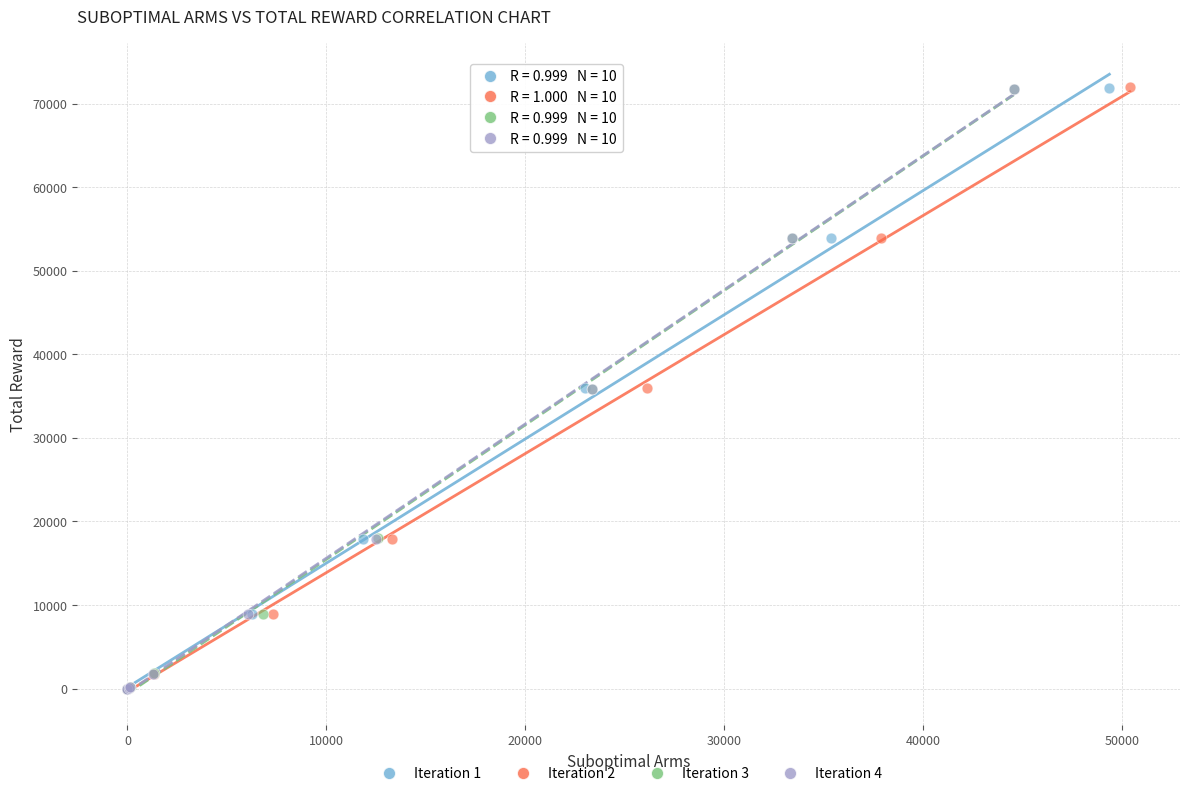

Which series has the widest spread of Y values?

Iteration 2